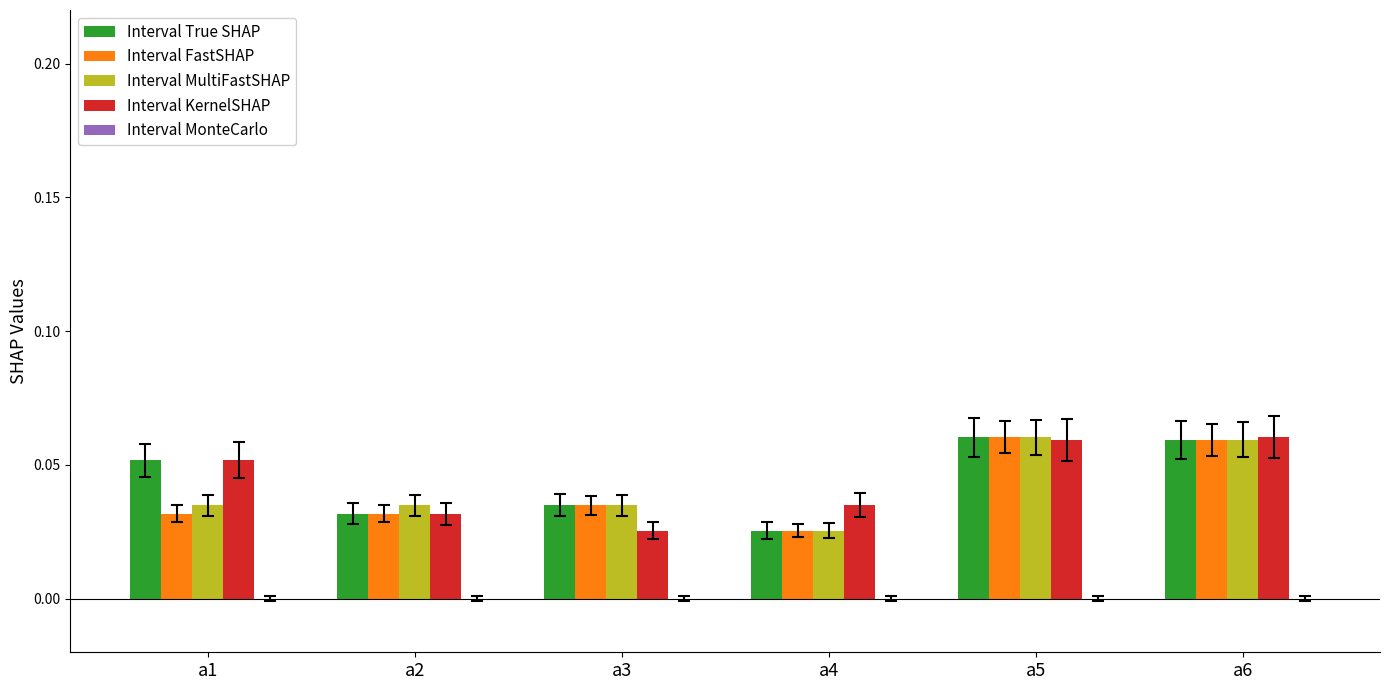

The Interval FastSHAP series shows 0.1 at a2. True or false?

False